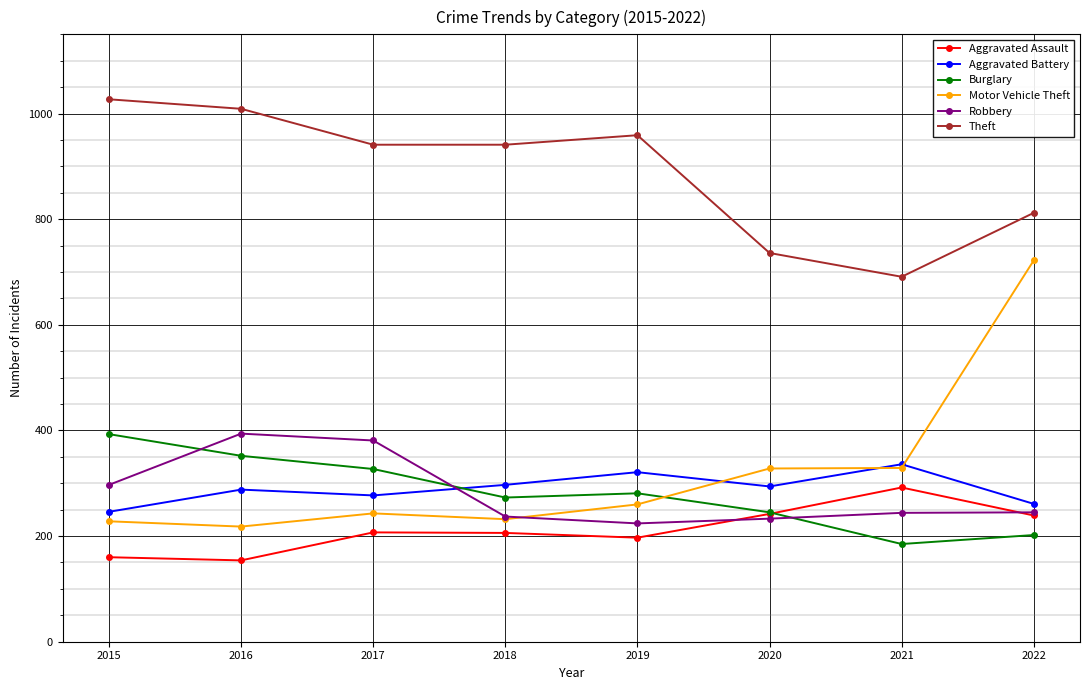

At which label does Burglary first exceed 281?

2015